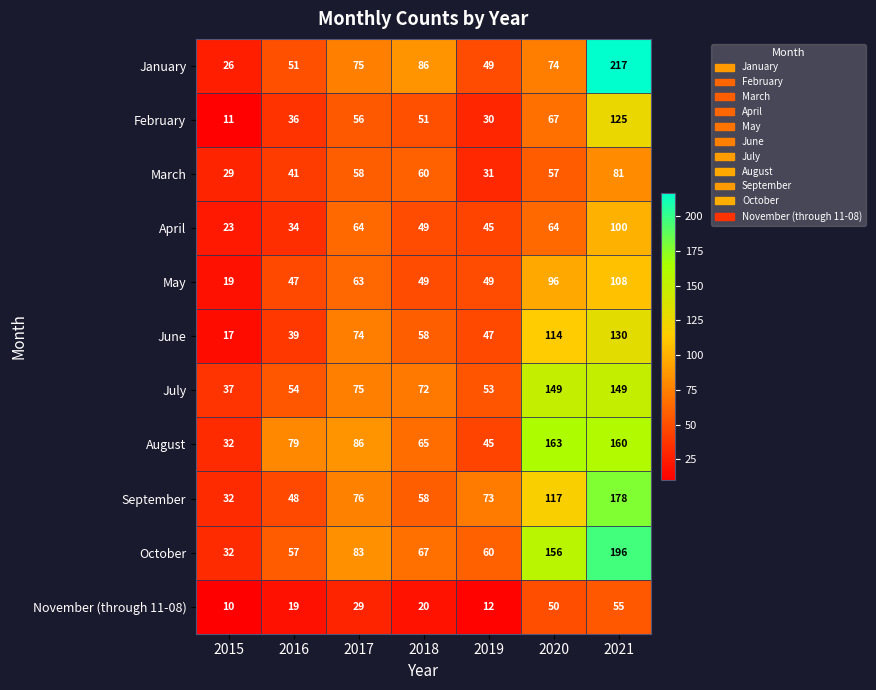

Which series has the widest spread of values?

January